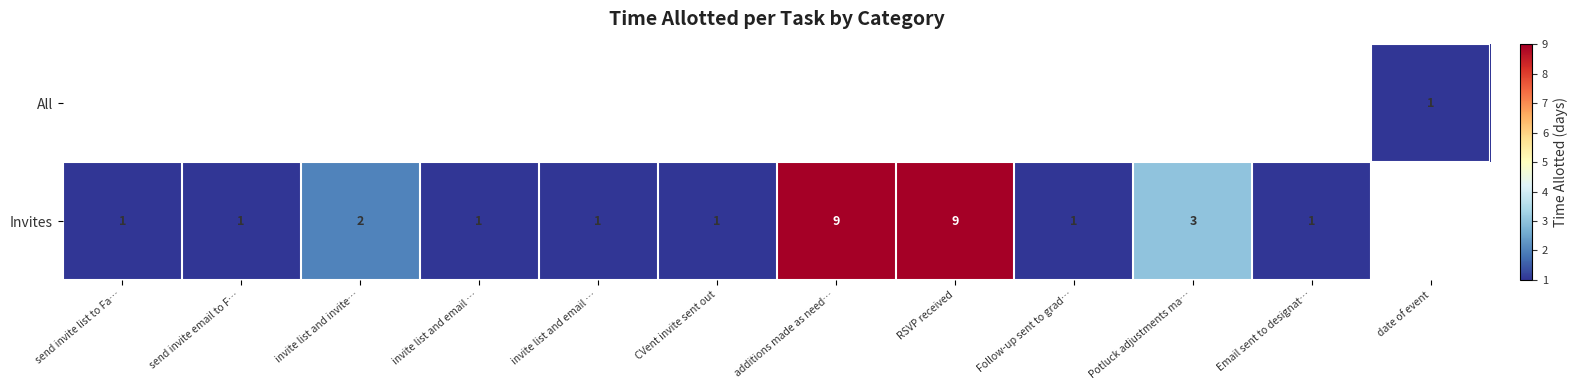

Which label corresponds to the largest value in the chart?

additions made as need…